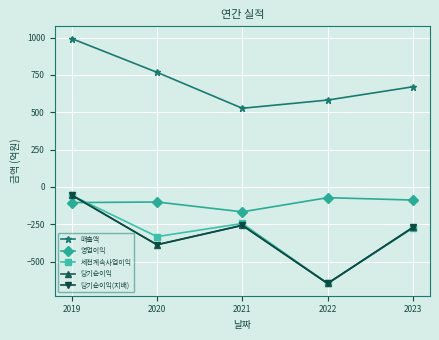

How many data points in 당기순이익 are above -271?

2